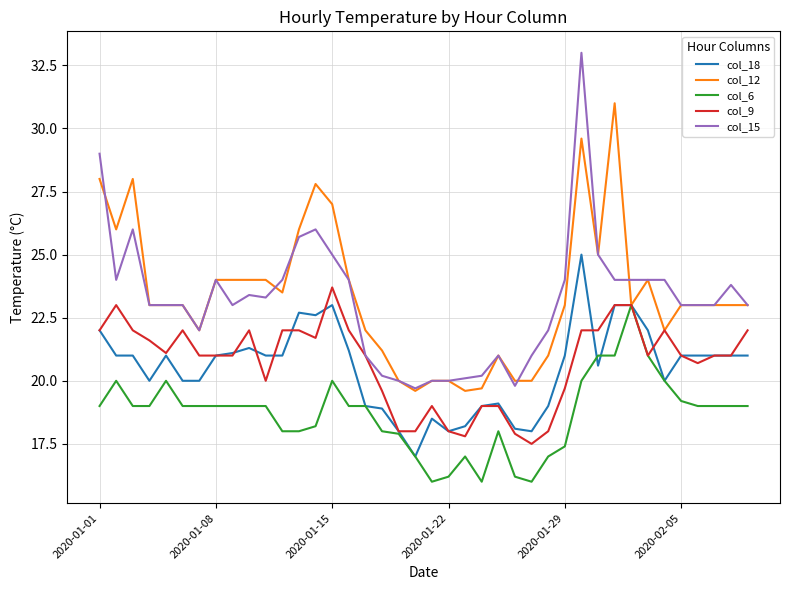

What is the smallest value displayed?

16.0